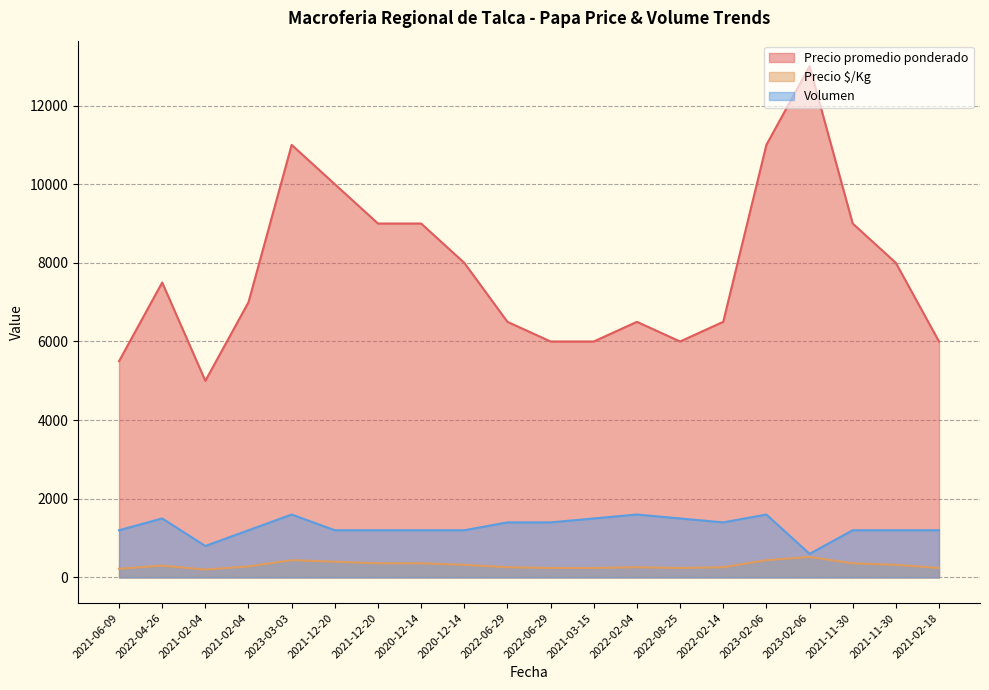

Reading right to left, list all the values displayed in this chart.

Precio promedio ponderado: 6000	8000	9000	13000	11000	6500	6000	6500	6000	6000	6500	8000	9000	9000	10000	11000	7000	5000	7500	5500
Precio $/Kg: 240	320	360	520	440	260	240	260	240	240	260	320	360	360	400	440	280	200	300	220
Volumen: 1200	1200	1200	600	1600	1400	1500	1600	1500	1400	1400	1200	1200	1200	1200	1600	1200	800	1500	1200